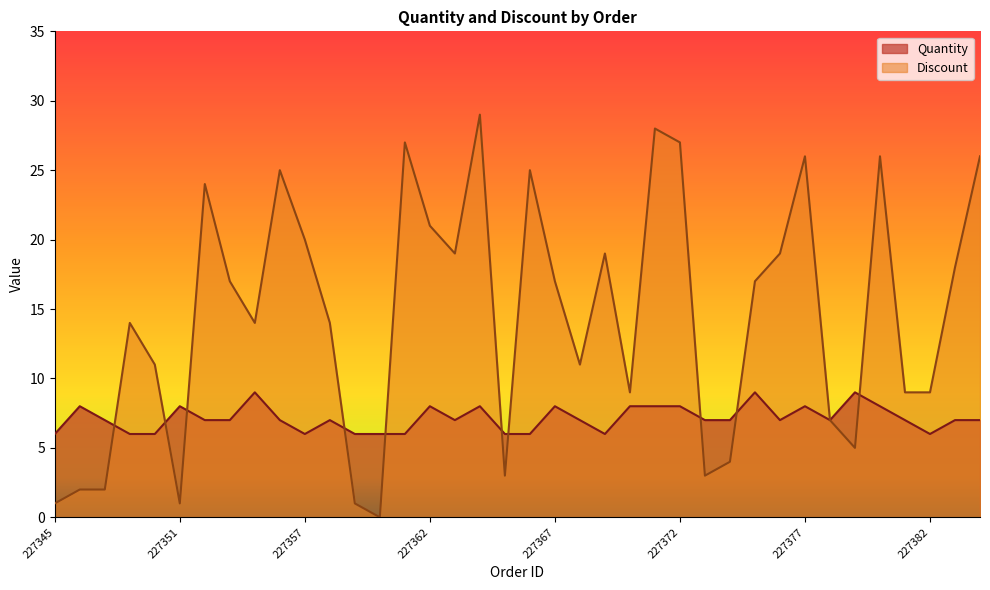

How many categories are shown in the chart?

38